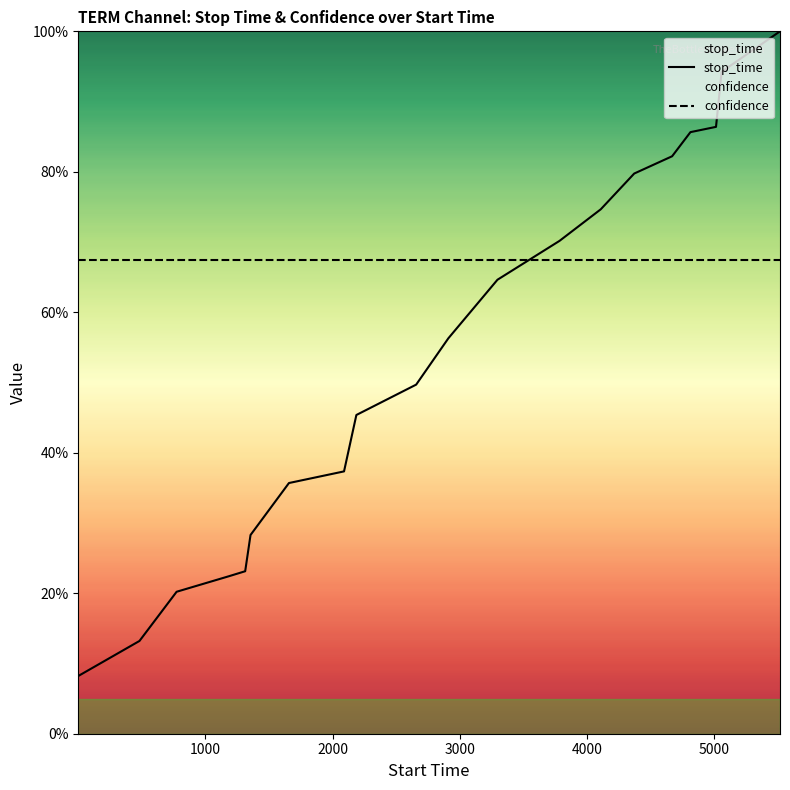

Which series has the largest range (max minus min)?

stop_time